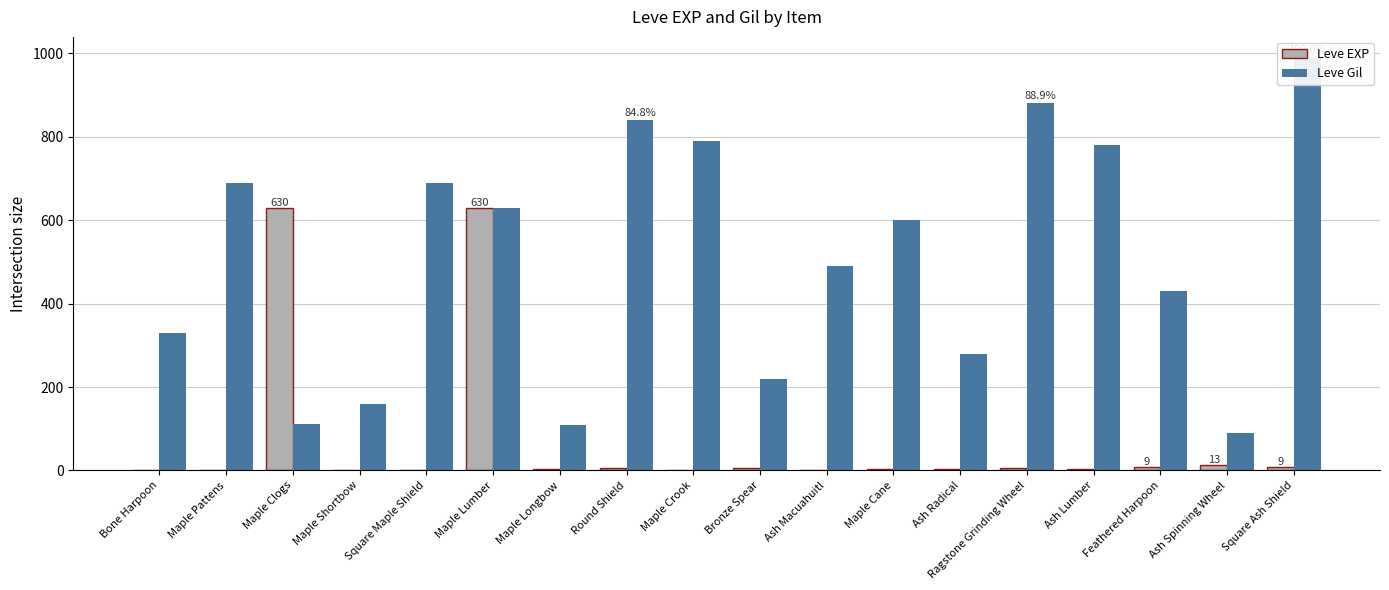

List the labels in order of Leve EXP value, largest first.

Maple Clogs, Maple Lumber, Ash Spinning Wheel, Feathered Harpoon, Square Ash Shield, Ragstone Grinding Wheel, Round Shield, Bronze Spear, Maple Longbow, Ash Radical, Maple Cane, Ash Lumber, Maple Crook, Ash Macuahuitl, Bone Harpoon, Maple Pattens, Maple Shortbow, Square Maple Shield